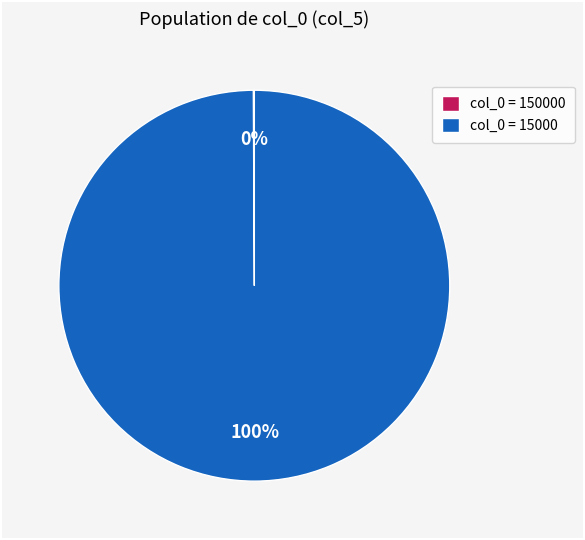

Is there any slice that represents more than half of the pie?

Yes